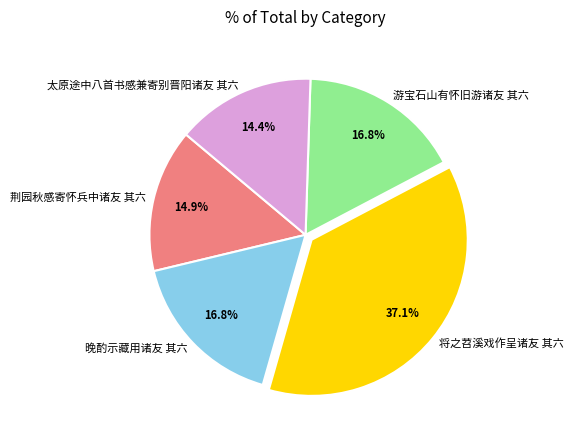

Do 游宝石山有怀旧游诸友 其六 and 将之苕溪戏作呈诸友 其六 together represent more than half of the pie?

Yes